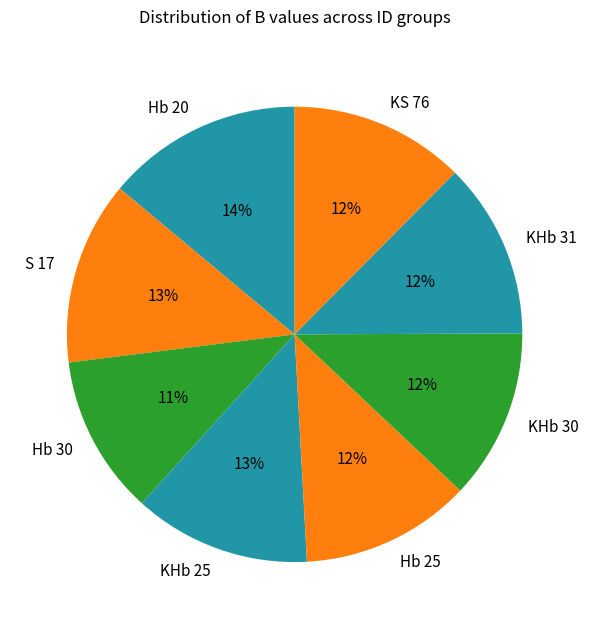

The KHb 31 slice represents 12% of the pie. True or false?

True